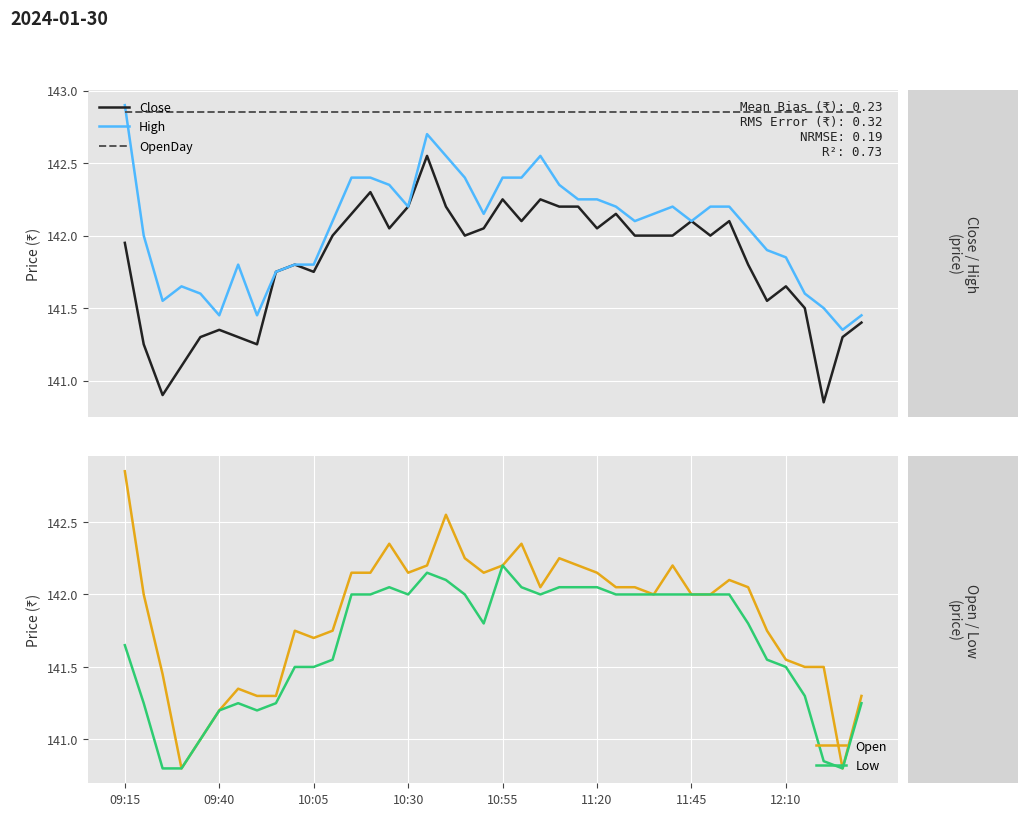

Which category has the highest value in the Low series?

10:55